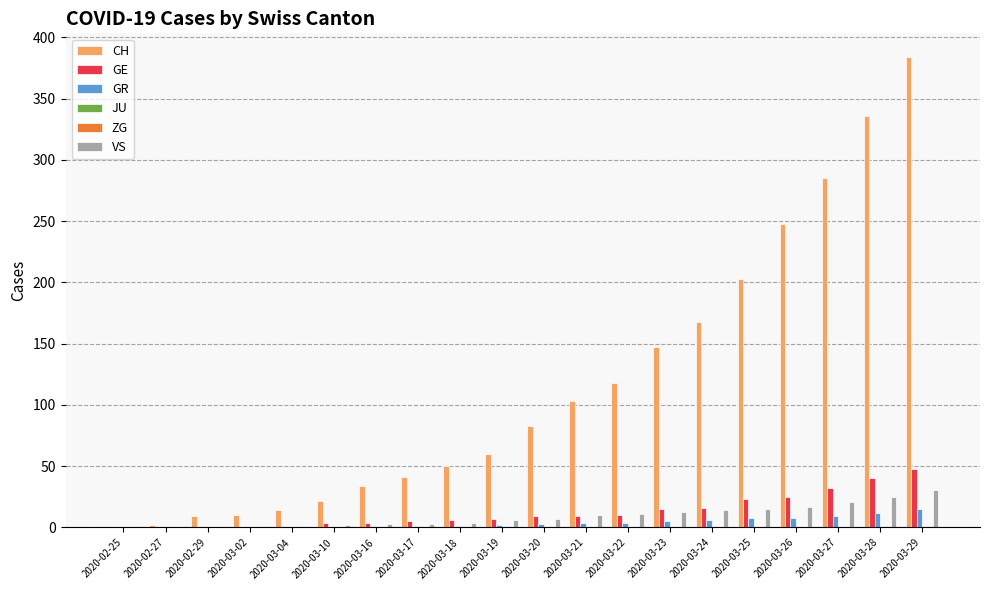

Which series has the largest total across all categories?

CH